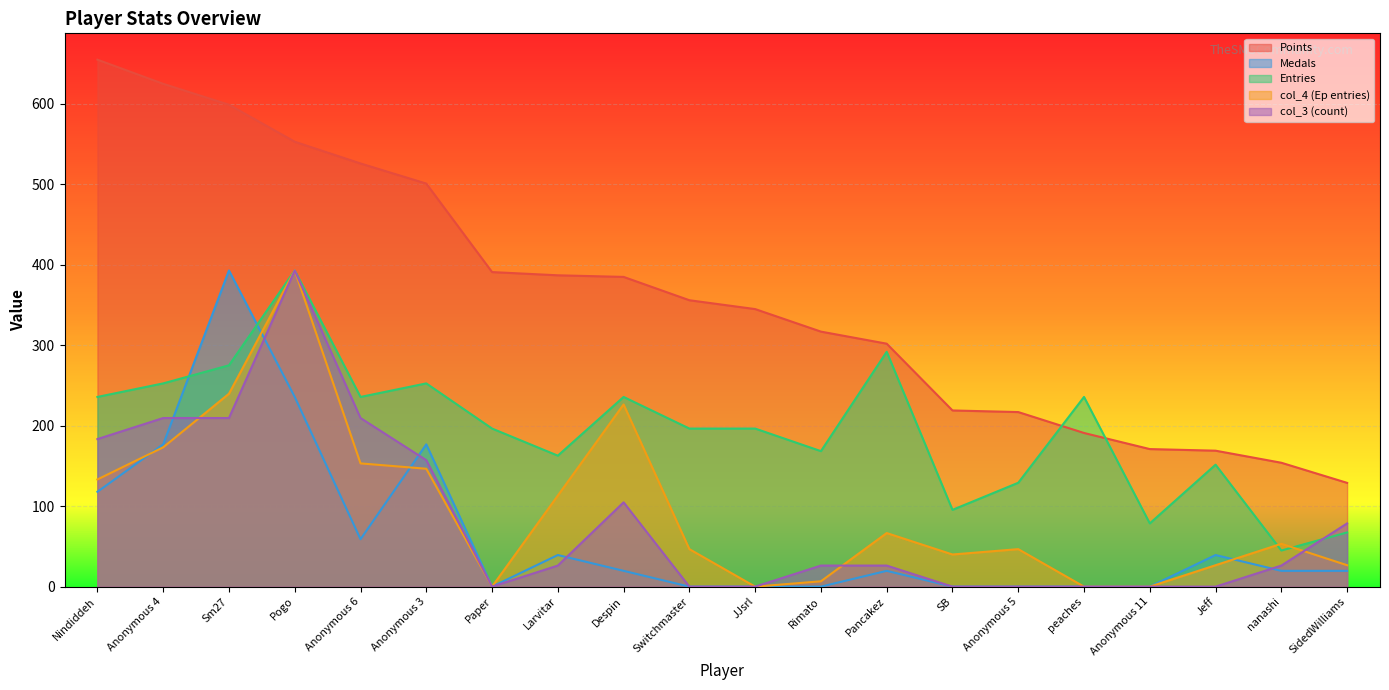

What is the total value across all series at SB?

354.4